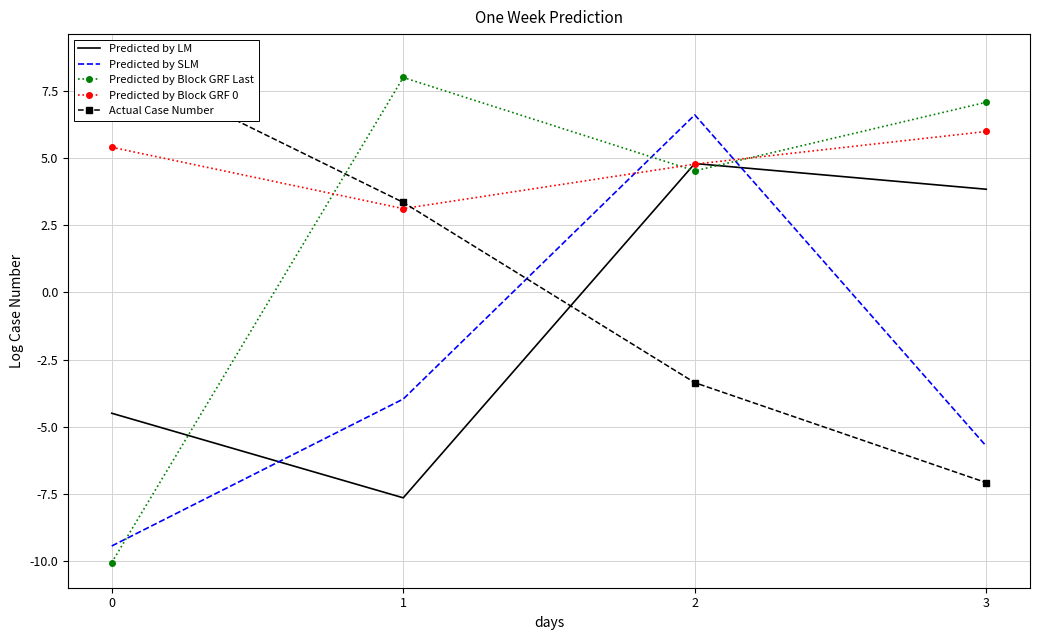

In Predicted by LM, how many points are lower than both neighbors (excluding endpoints)?

1